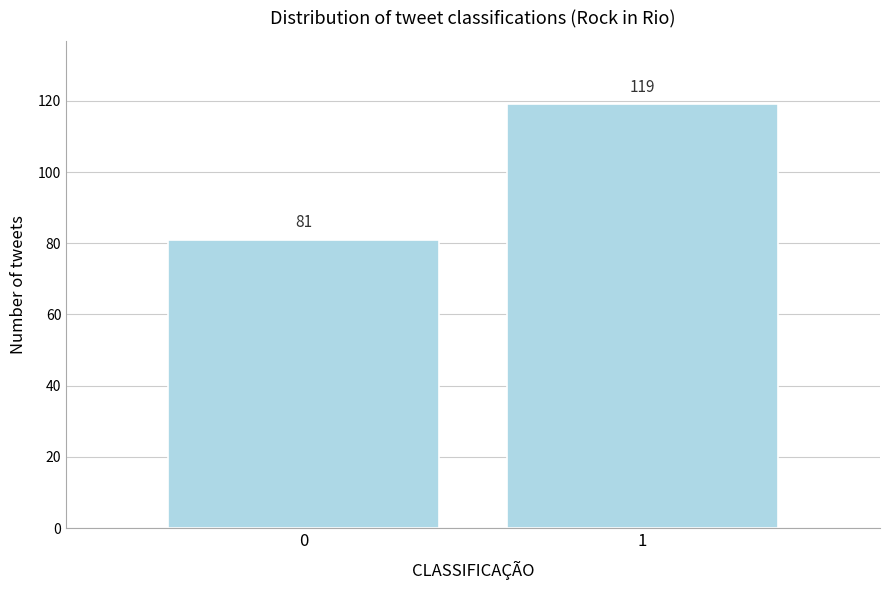

Reading left to right, what are all the values shown in this chart?

0=81	1=119